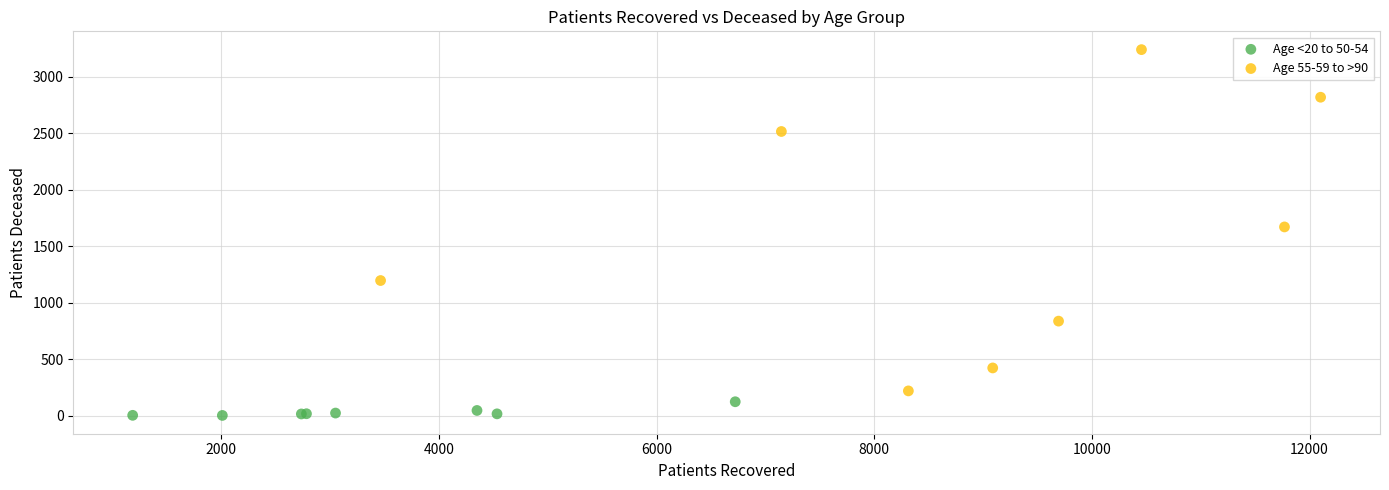

Which series reaches the maximum Y coordinate?

Age 55-59 to >90